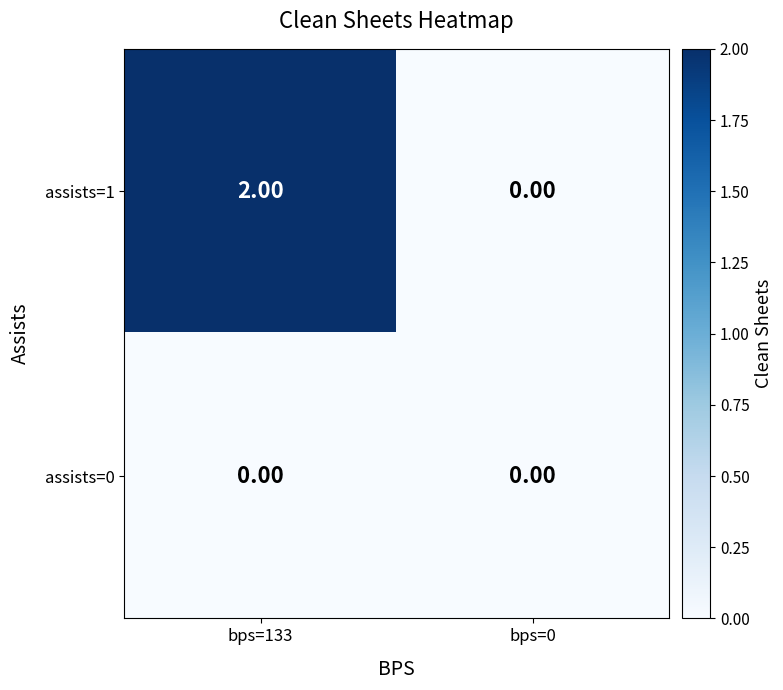

At which category is the sum across all series the highest?

bps=133